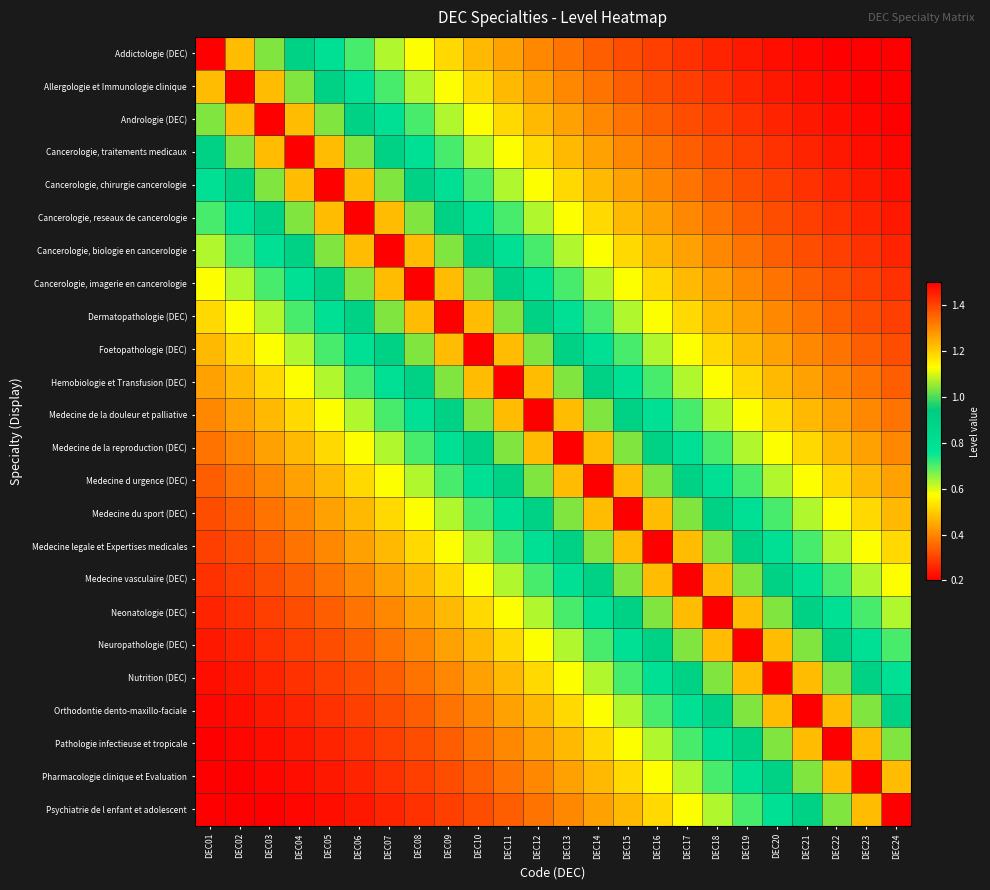

List the series in order of their peak value, lowest first.

Addictologie (DEC), Allergologie et Immunologie clinique, Andrologie (DEC), Cancerologie, traitements medicaux, Cancerologie, chirurgie cancerologie, Cancerologie, reseaux de cancerologie, Cancerologie, biologie en cancerologie, Cancerologie, imagerie en cancerologie, Dermatopathologie (DEC), Foetopathologie (DEC), Hemobiologie et Transfusion (DEC), Medecine de la douleur et palliative, Medecine de la reproduction (DEC), Medecine d urgence (DEC), Medecine du sport (DEC), Medecine legale et Expertises medicales, Medecine vasculaire (DEC), Neonatologie (DEC), Neuropathologie (DEC), Nutrition (DEC), Orthodontie dento-maxillo-faciale, Pathologie infectieuse et tropicale, Pharmacologie clinique et Evaluation, Psychiatrie de l enfant et adolescent